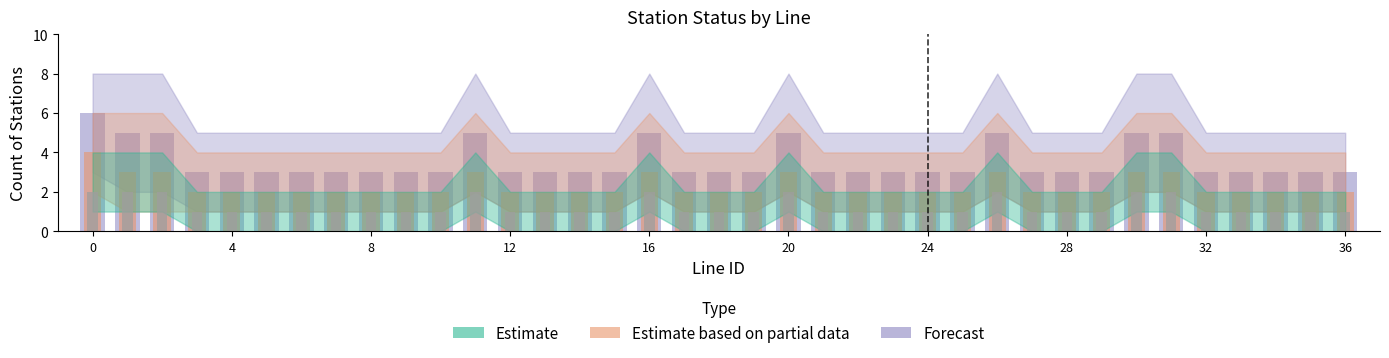

Which has a higher value, 27 or 22?

27